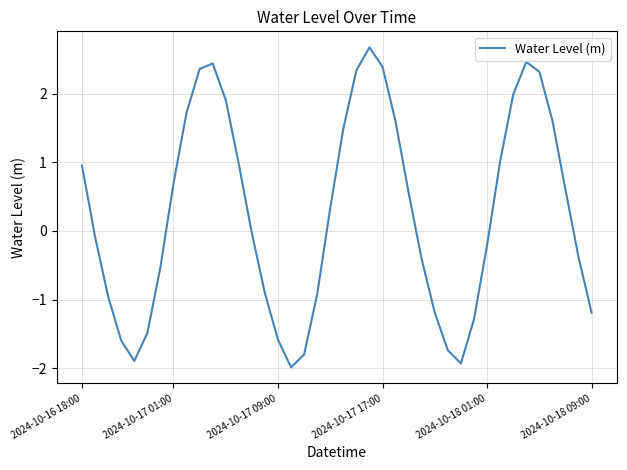

What is the greatest value displayed?

2.7